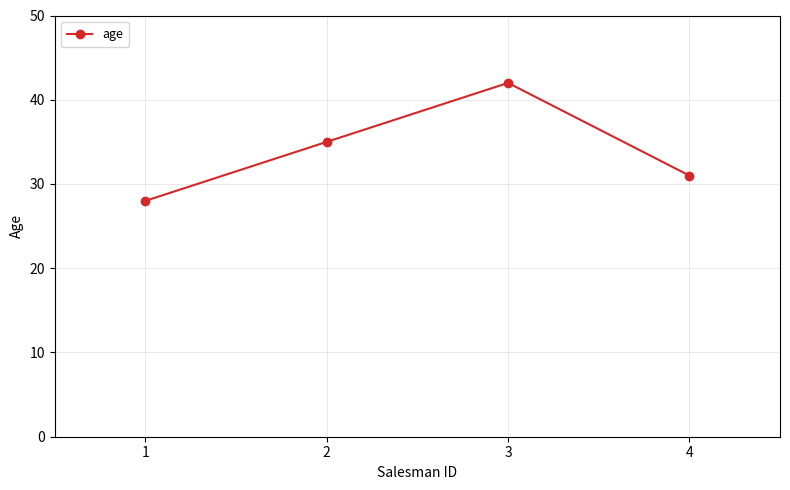

The value at 3 is 42. True or false?

True